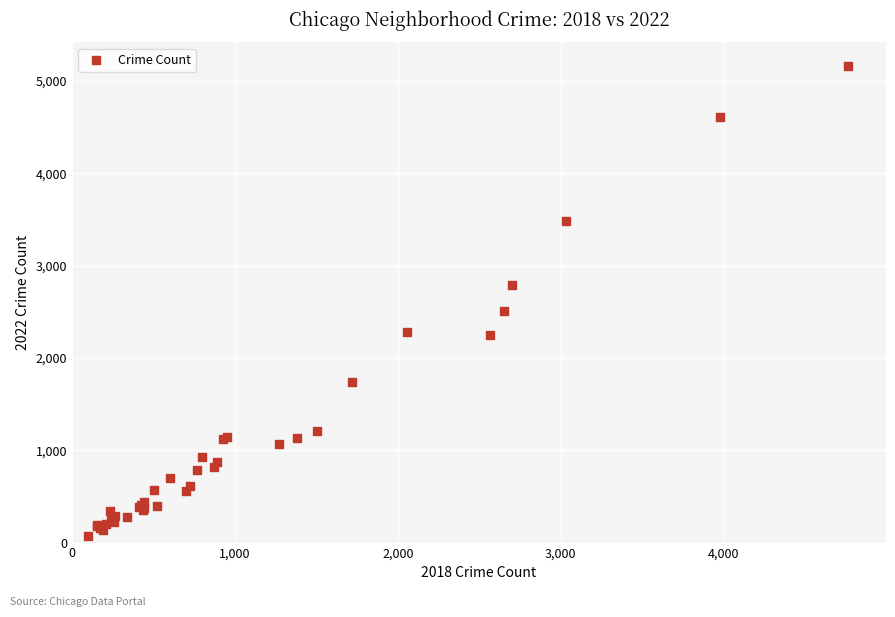

What Y value in the scatter plot is closest to 2619?

2513